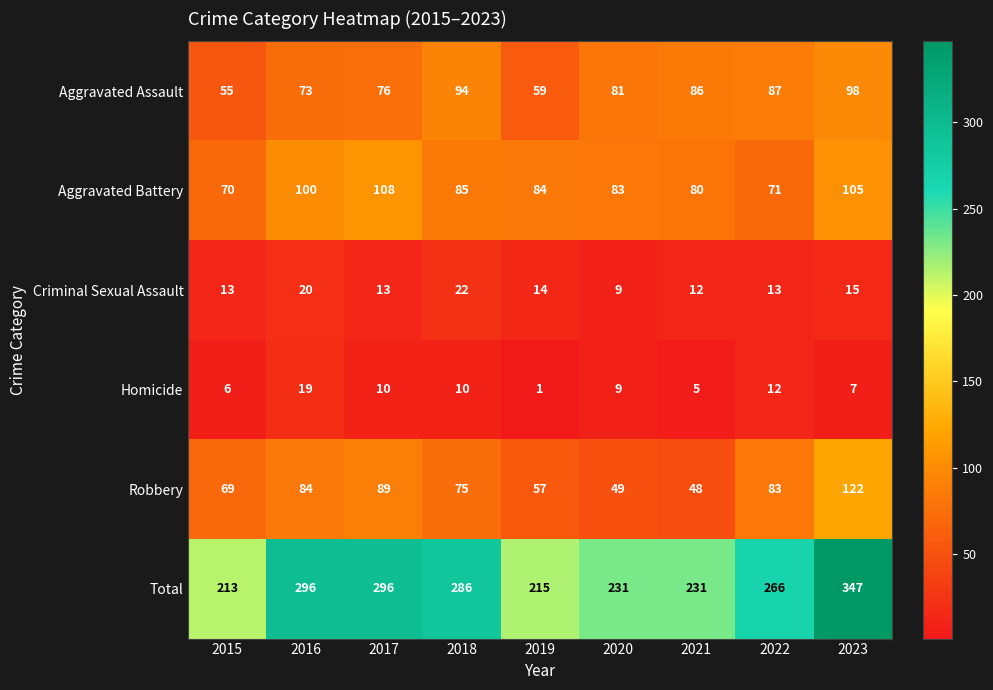

At which category is the sum across all series the highest?

2023